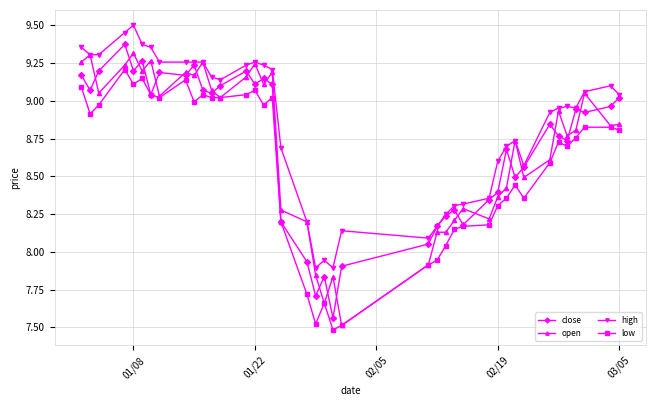

Which series has the largest total across all categories?

high